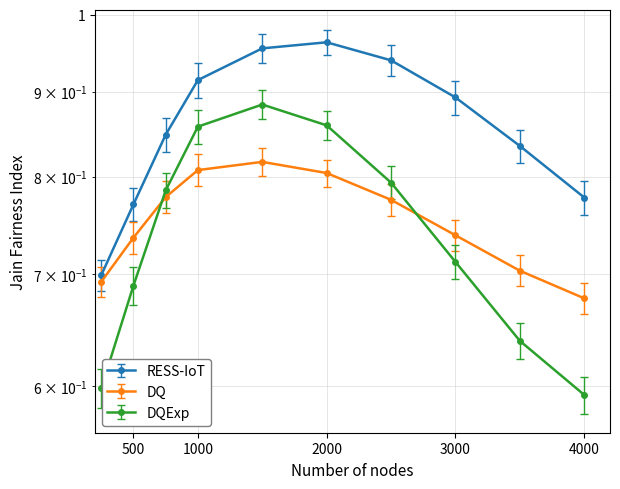

What is the value of the DQ point at the 1st from the left?

0.7